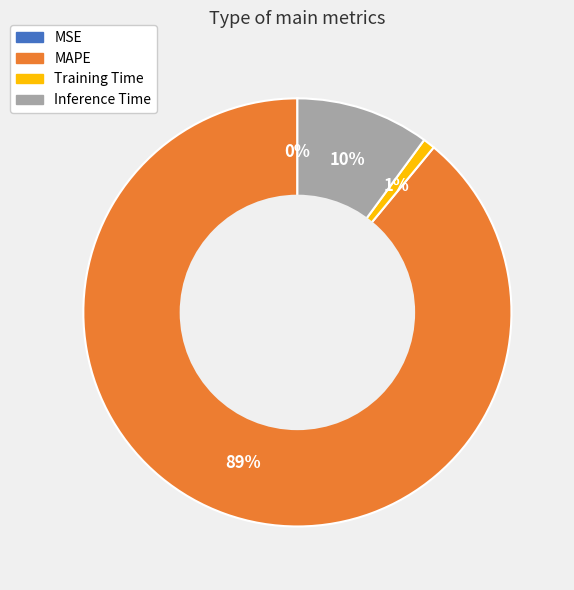

To the nearest percent, what portion does Training Time represent?

1%